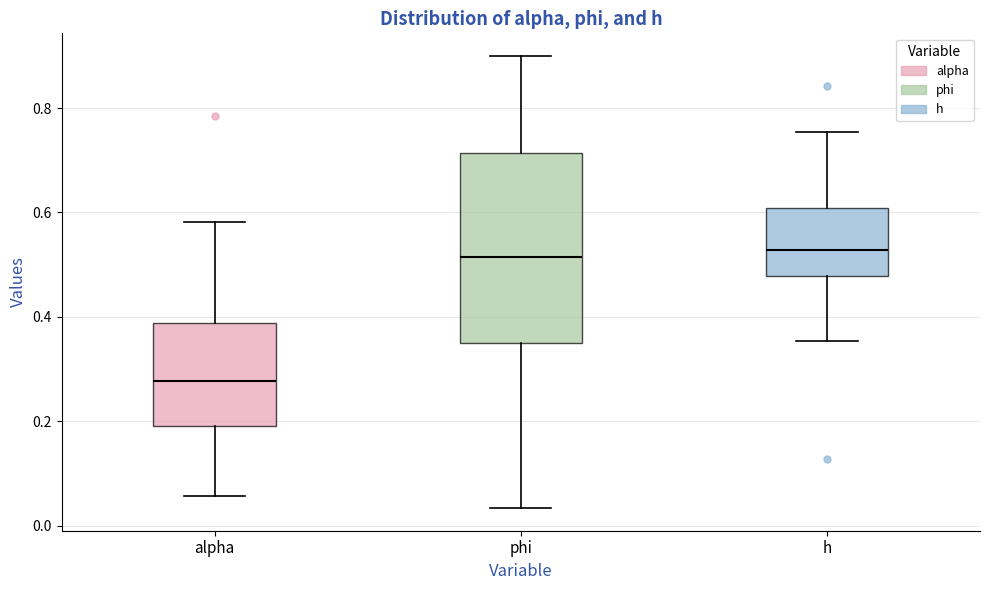

Which box's median line is the lowest?

alpha